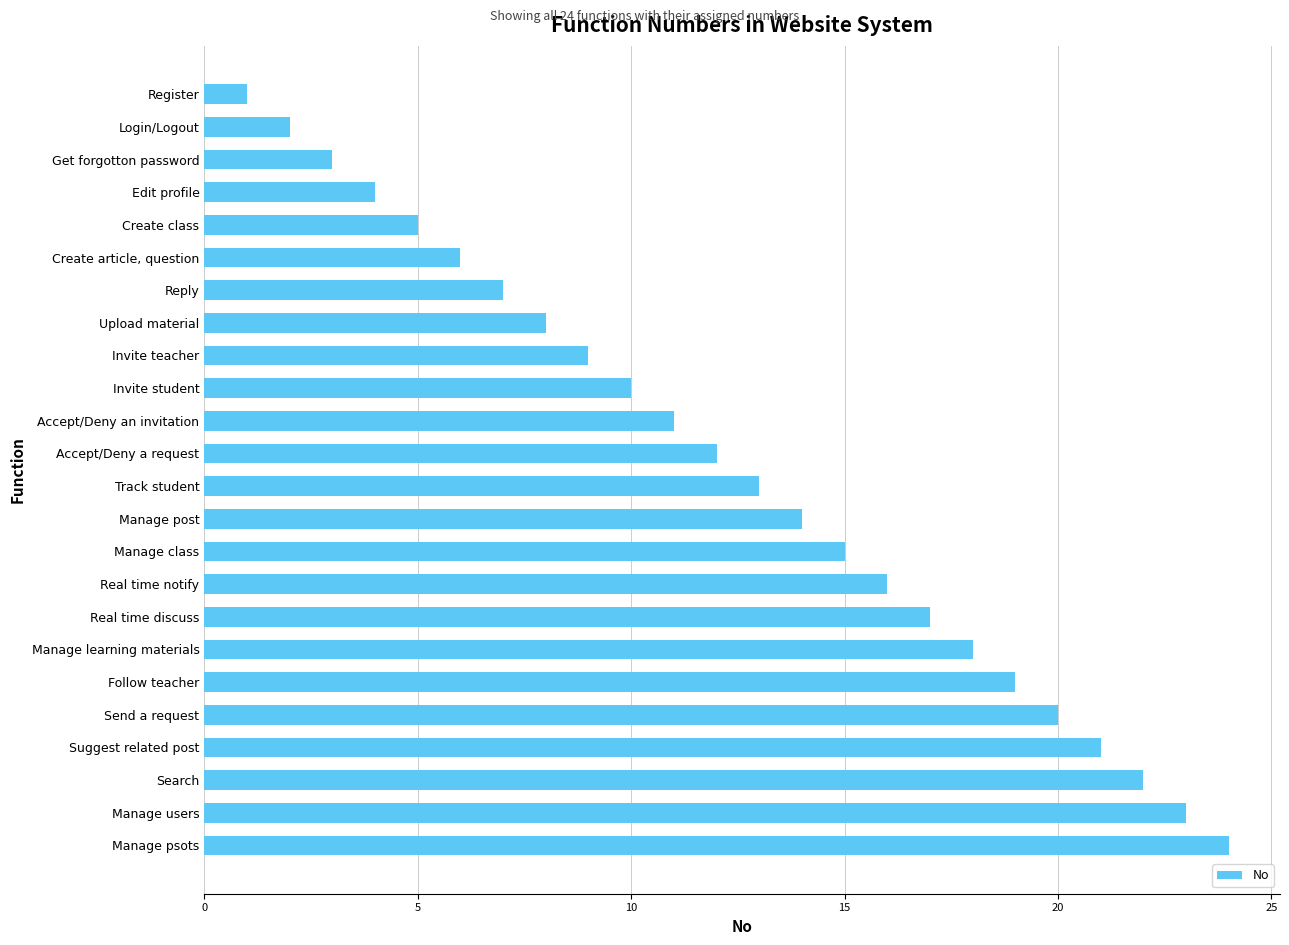

Between Invite student and Register, which is larger?

Invite student